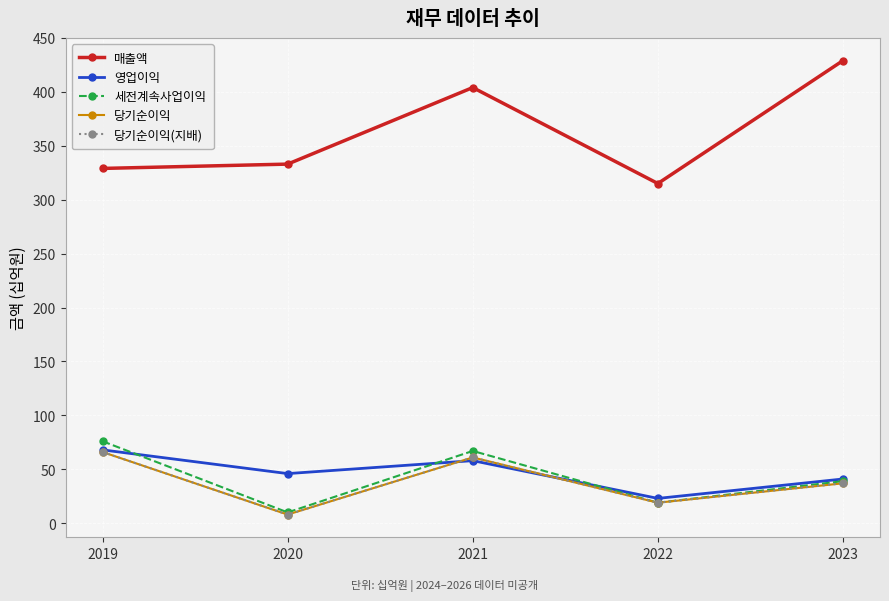

Does the chart have visible grid lines?

Yes